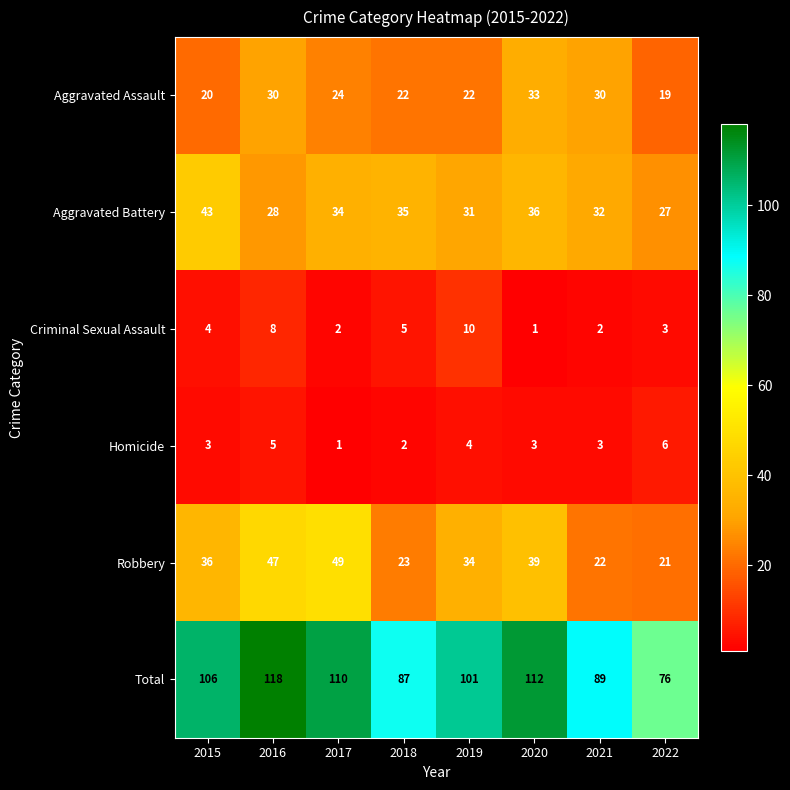

At which label is Aggravated Battery closest to 35?

2018